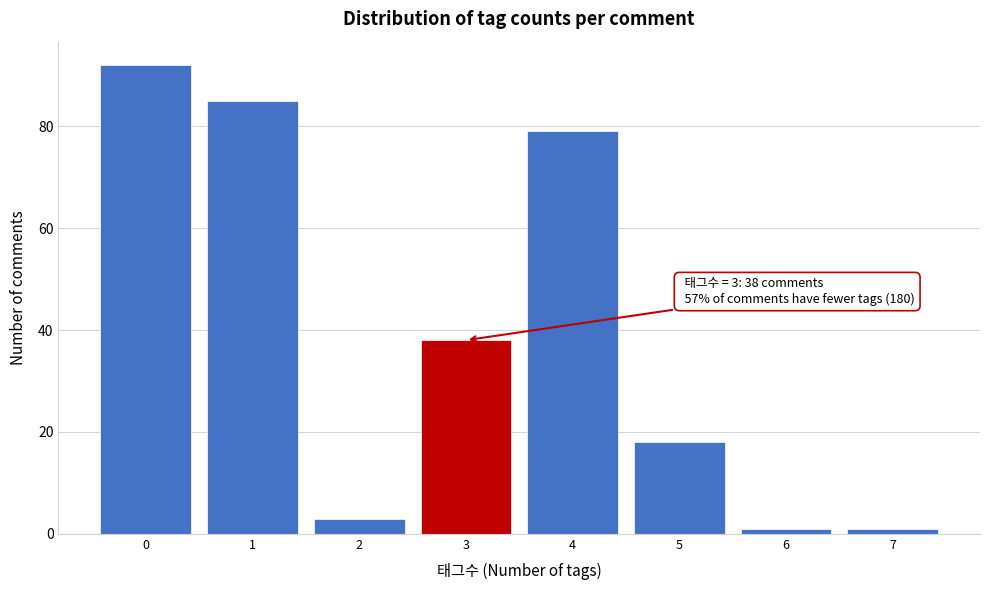

Reading left to right, transcribe all the data shown in this chart.

92	85	3	38	79	18	1	1